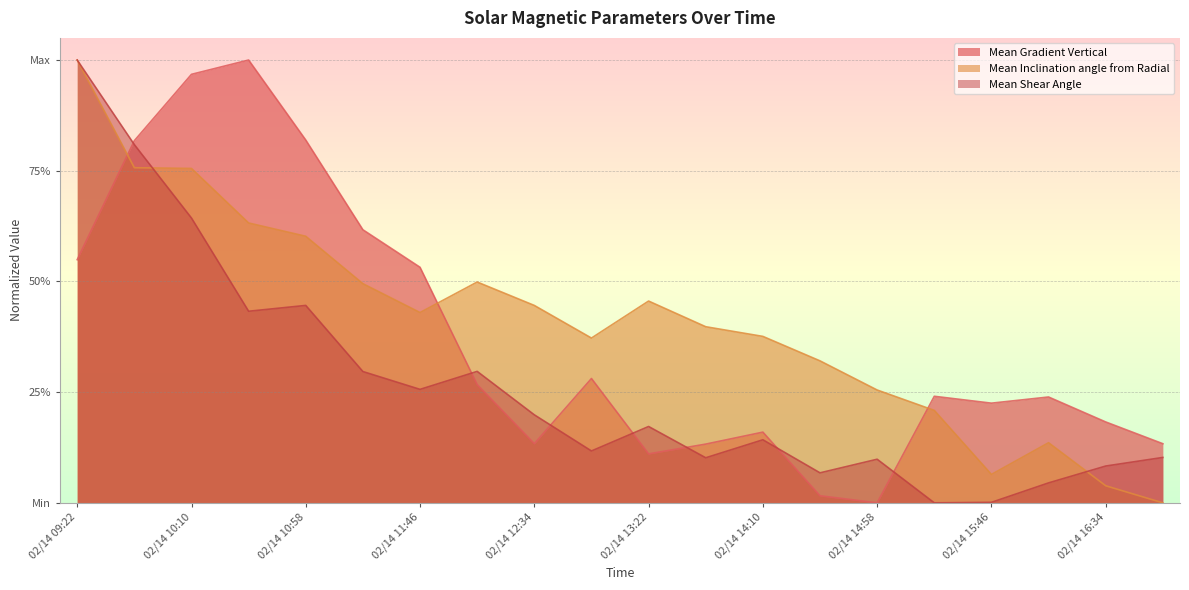

How many lines are shown in the chart?

3